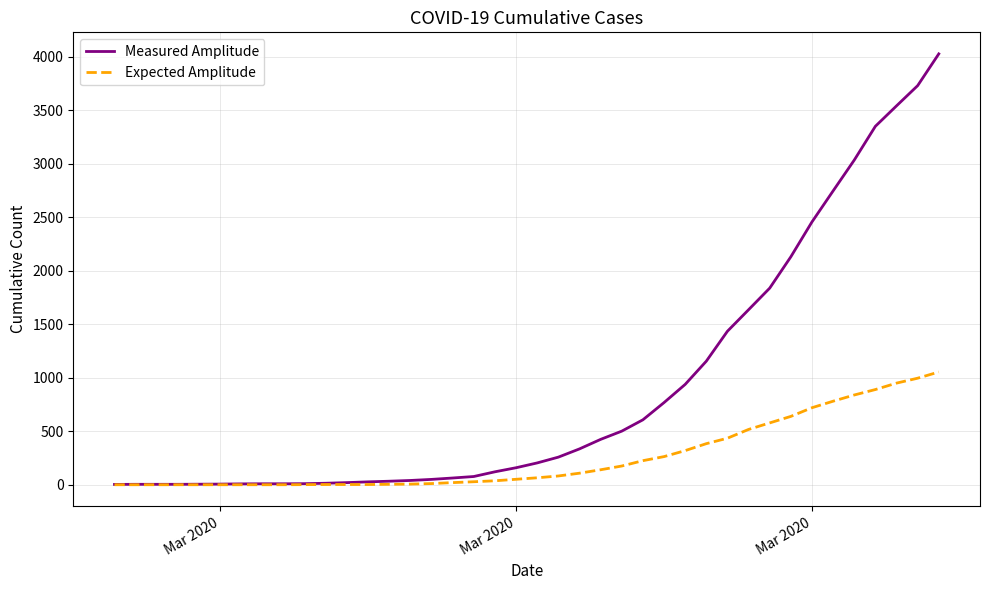

Which series has the largest range (max minus min)?

Measured Amplitude